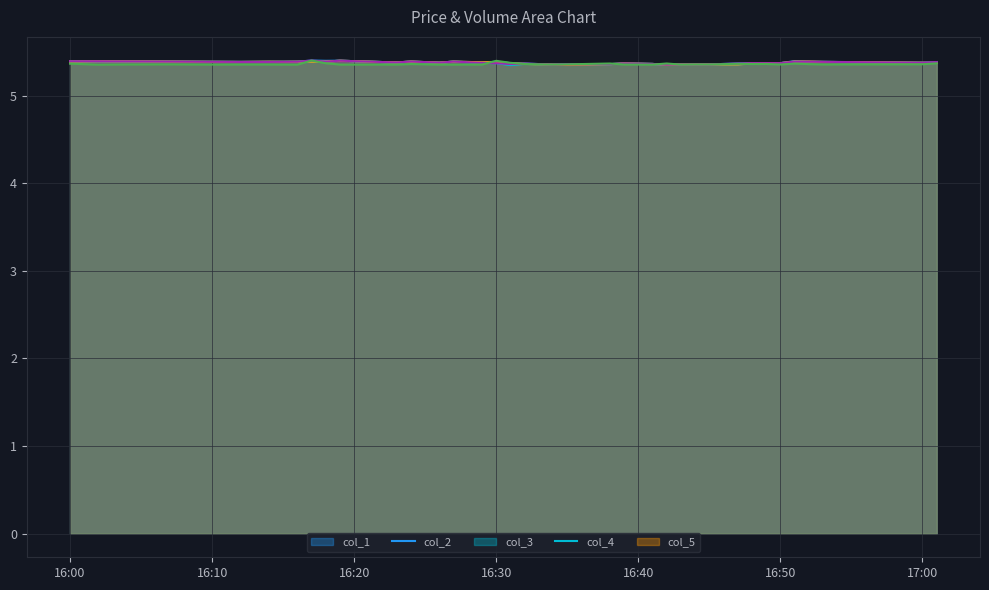

What is the highest value of the col_1 series?

5.4